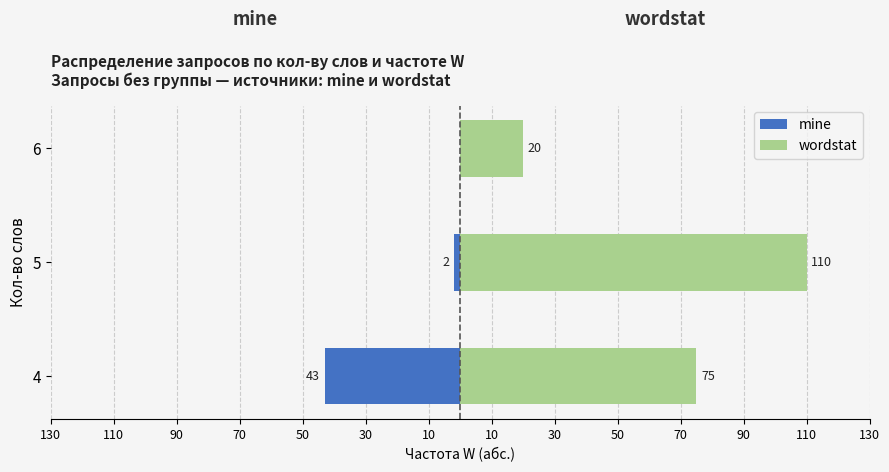

Reading right to left, list all the values displayed in this chart.

mine: 0	-2	-43
wordstat: 20	110	75